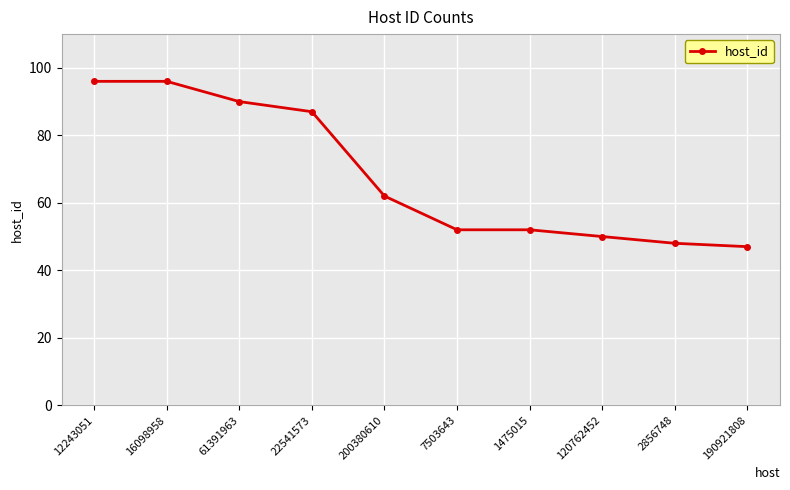

Reading right to left, extract all data points from this chart.

190921808=47	2856748=48	120762452=50	1475015=52	7503643=52	200380610=62	22541573=87	61391963=90	16098958=96	12243051=96